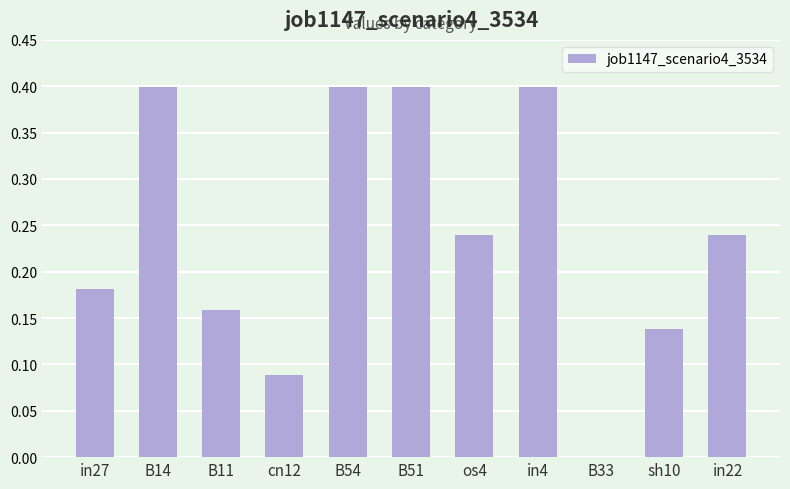

What is the change in value from B54 to sh10?

-0.3